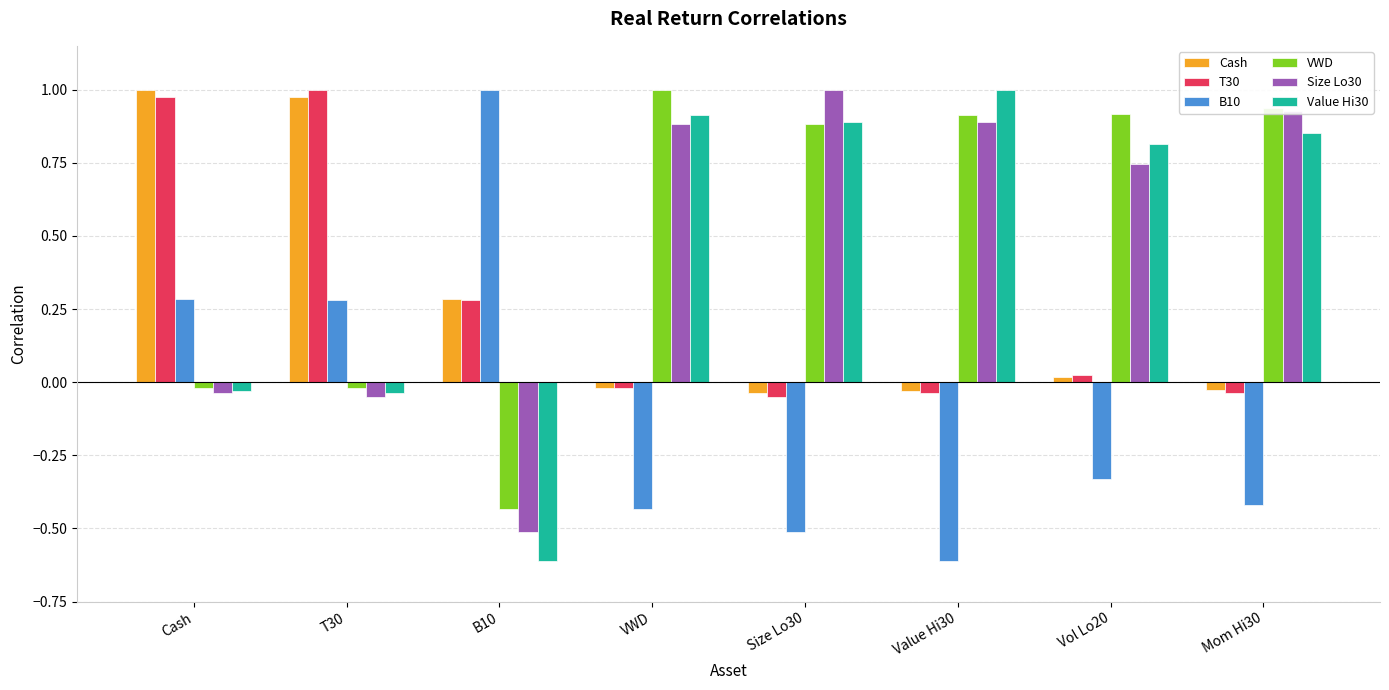

What is the smallest value displayed?

-0.6